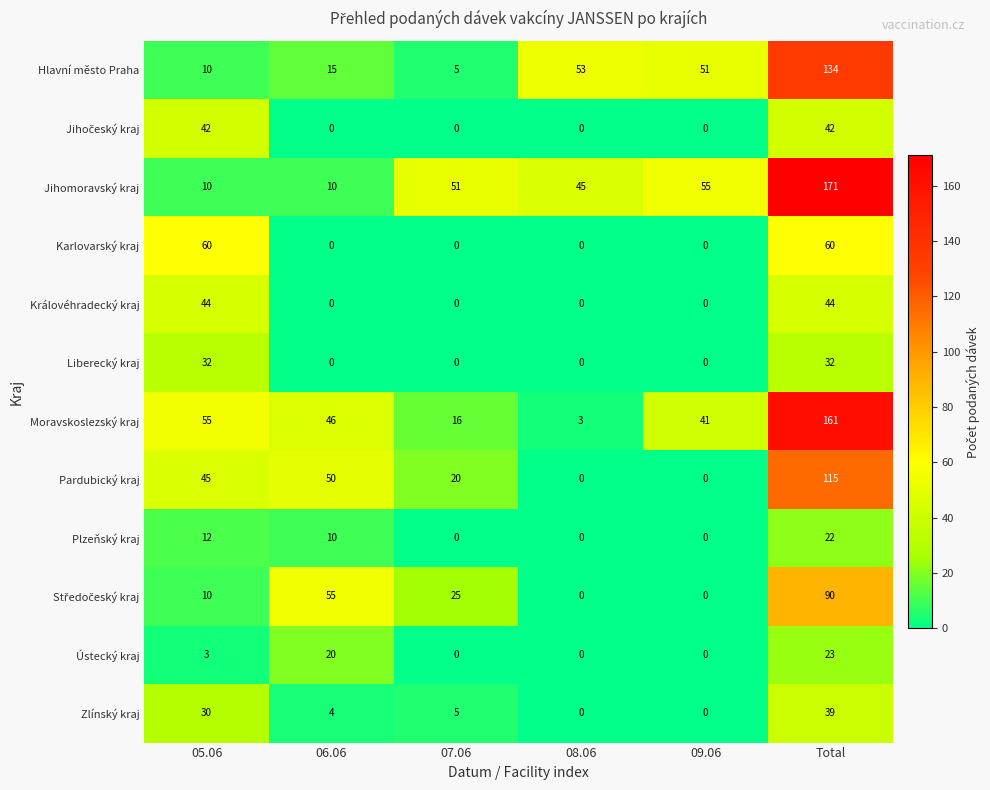

How many data points does each series have?

6